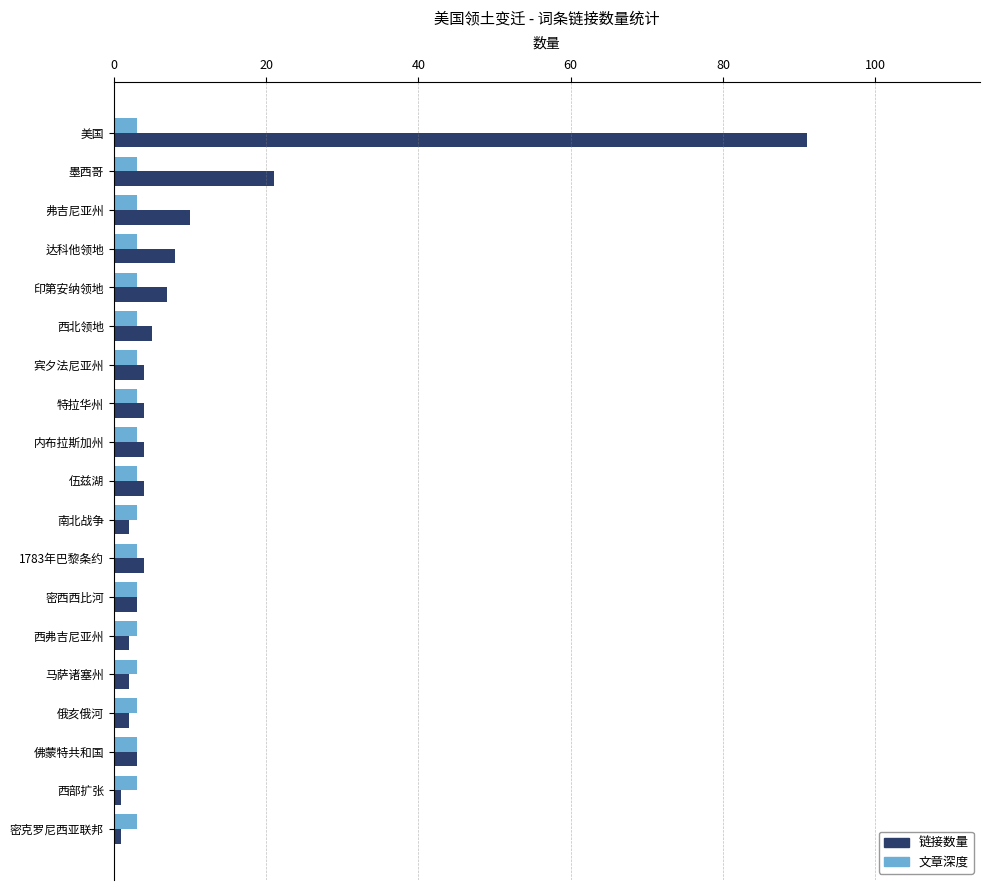

What value does the 文章深度 series have at 达科他领地?

3